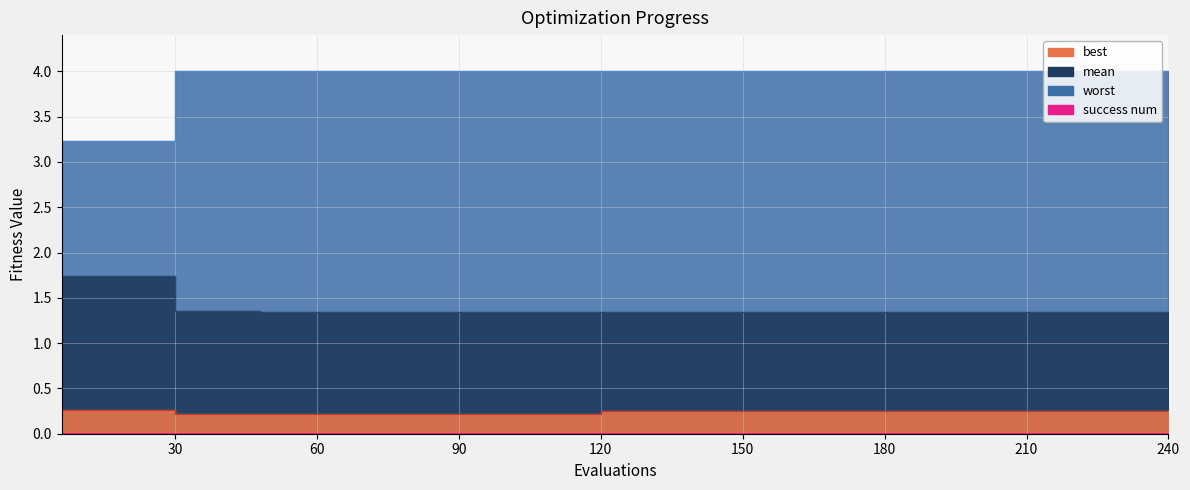

List the series in order of their overall mean, highest first.

worst, mean, best